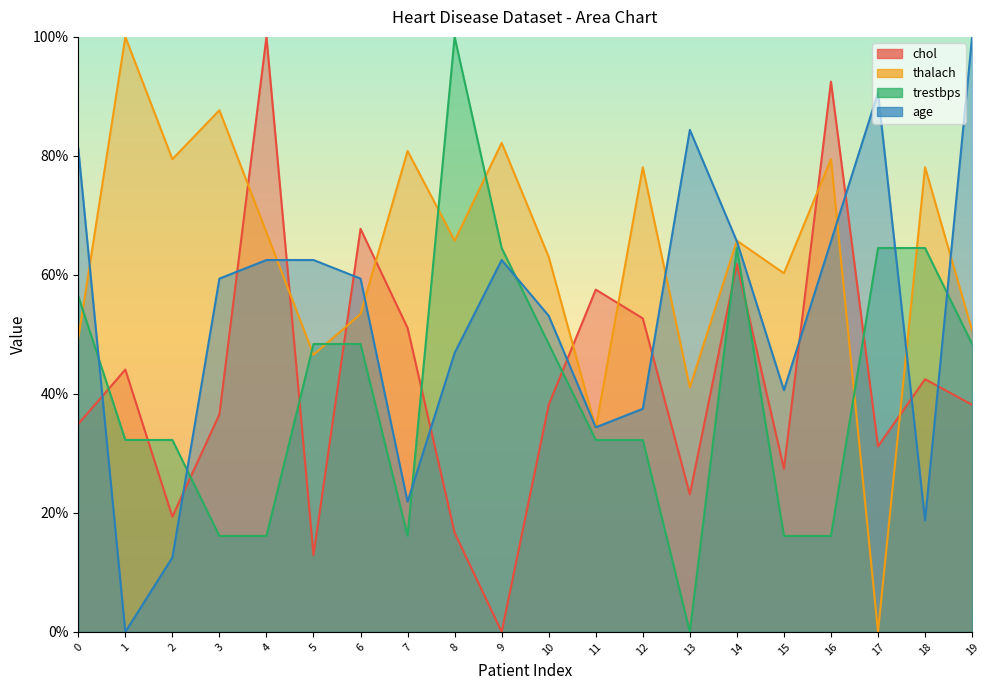

Where is the first local maximum for age?

9